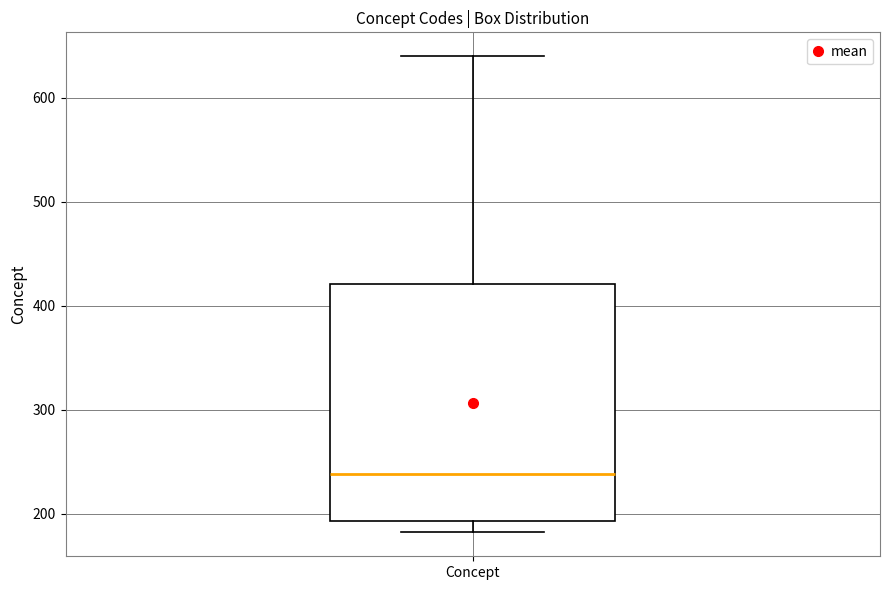

Read this box plot against the y-axis: the position of the median line, the range covered by the box, and the ends of both whiskers. The values are not printed on the chart, so give them approximately, as read against the axis.

median 240, box 190 to 420, whiskers 180 to 640